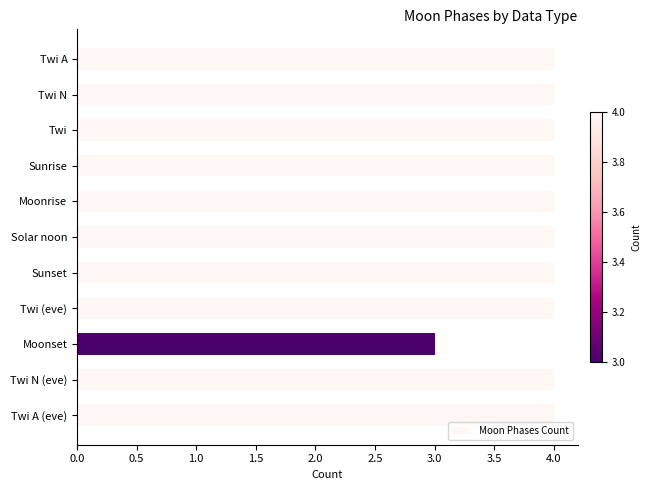

Count the number of categories in the chart.

11